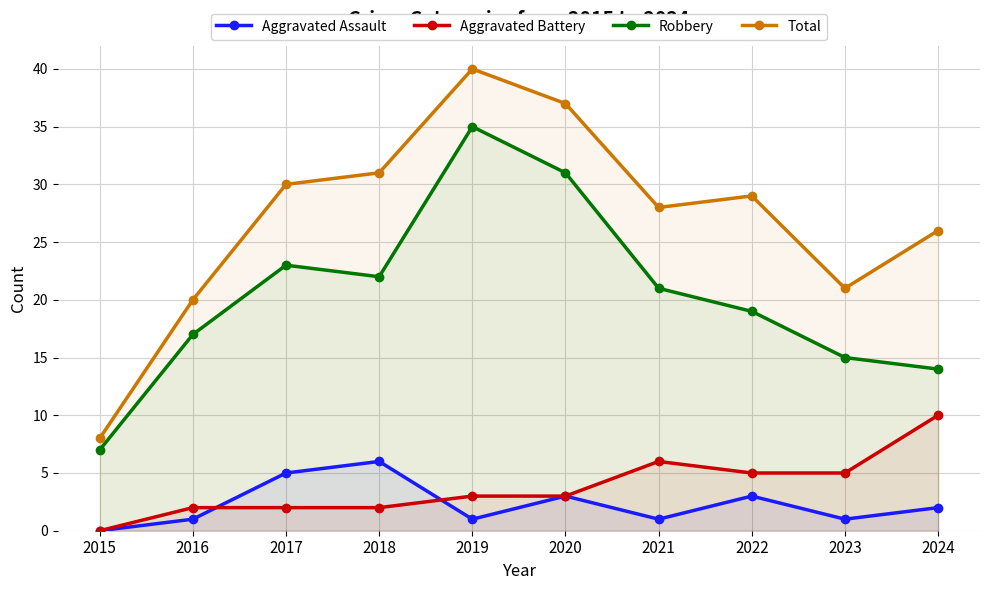

True or false: Robbery has a value of 37 at 2017.

False